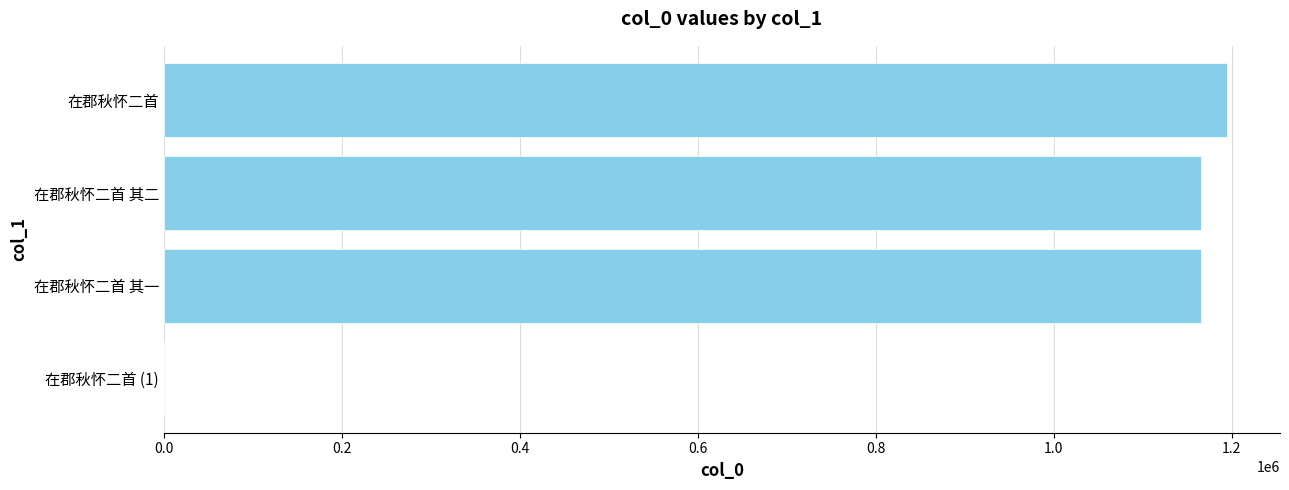

Approximately how many times larger is the value at 在郡秋怀二首 compared to 在郡秋怀二首 其二?

1.0